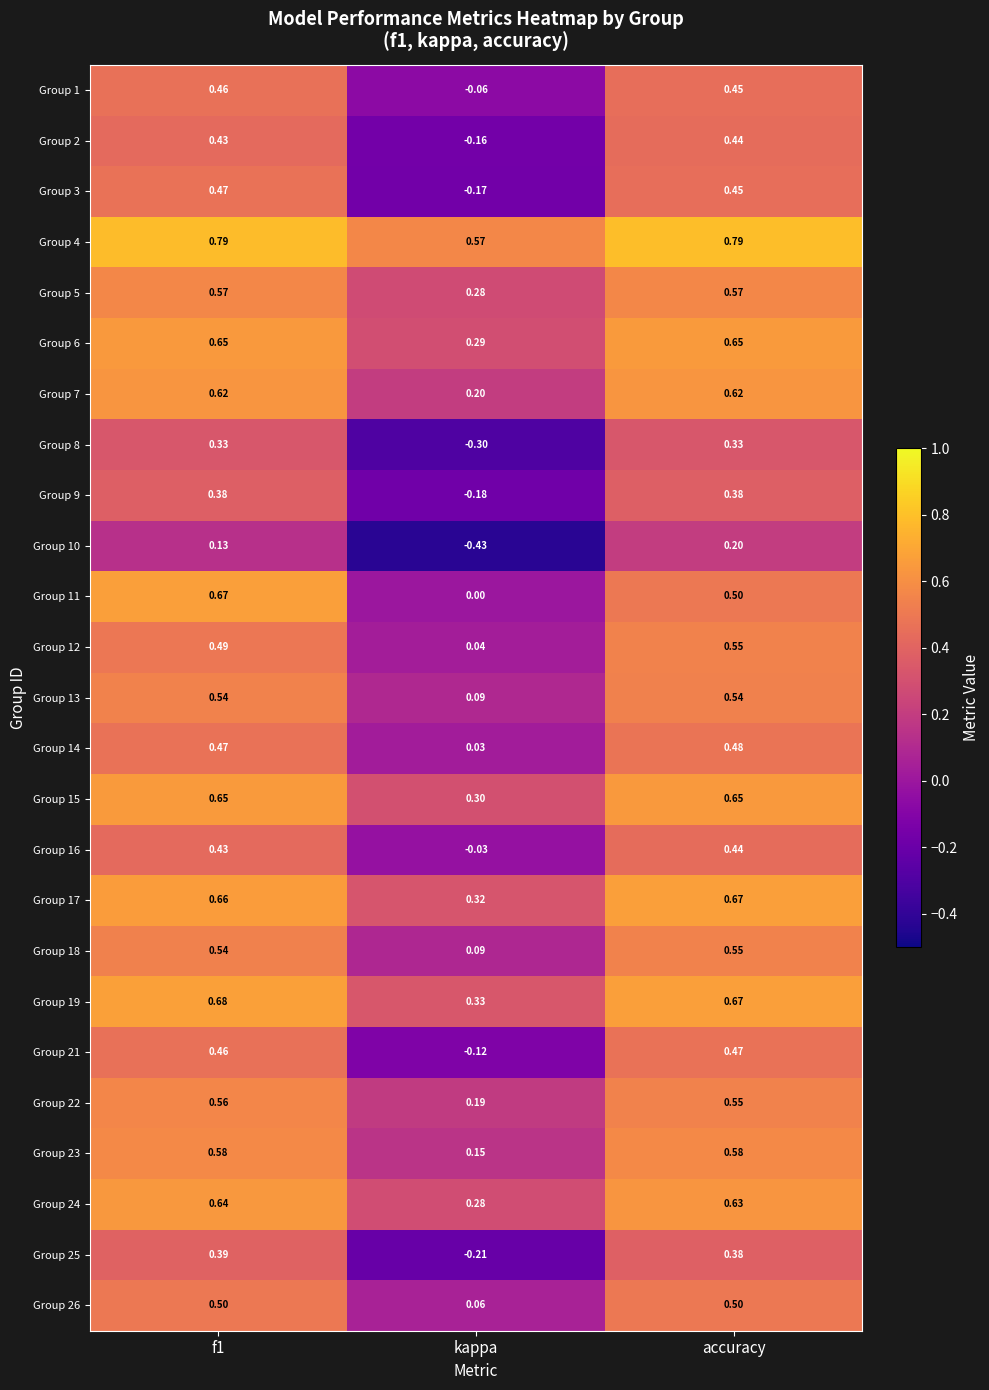

Which series has the largest total across all categories?

Group 4